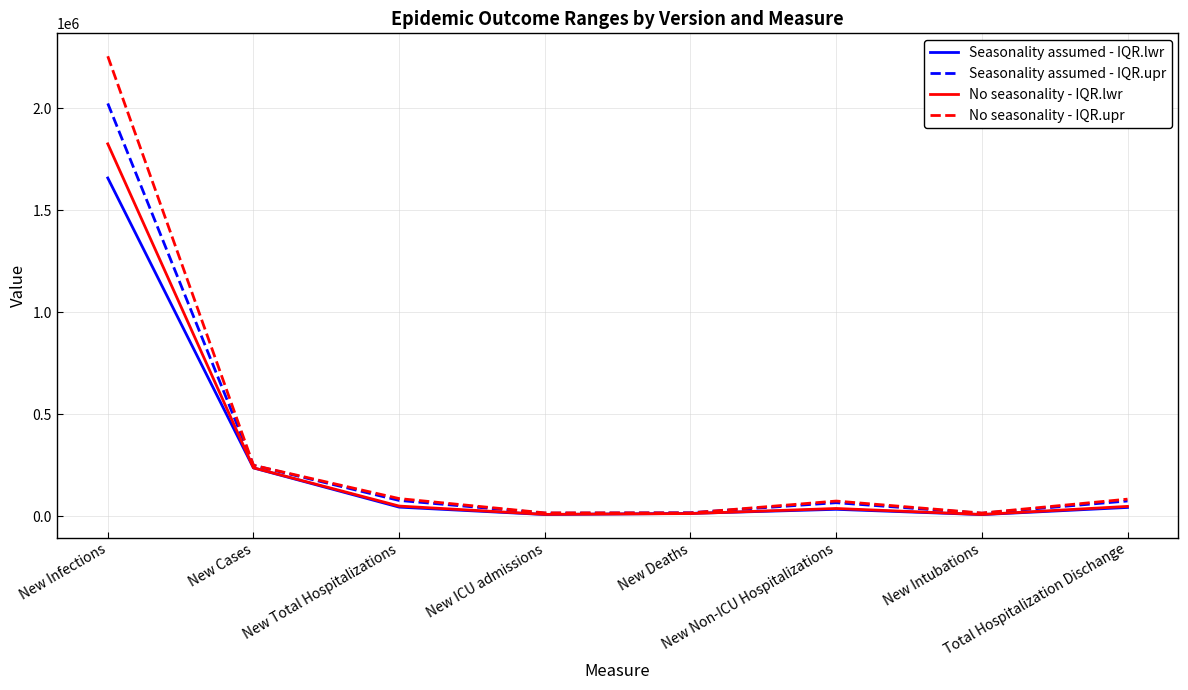

What is the greatest value displayed?

2255423